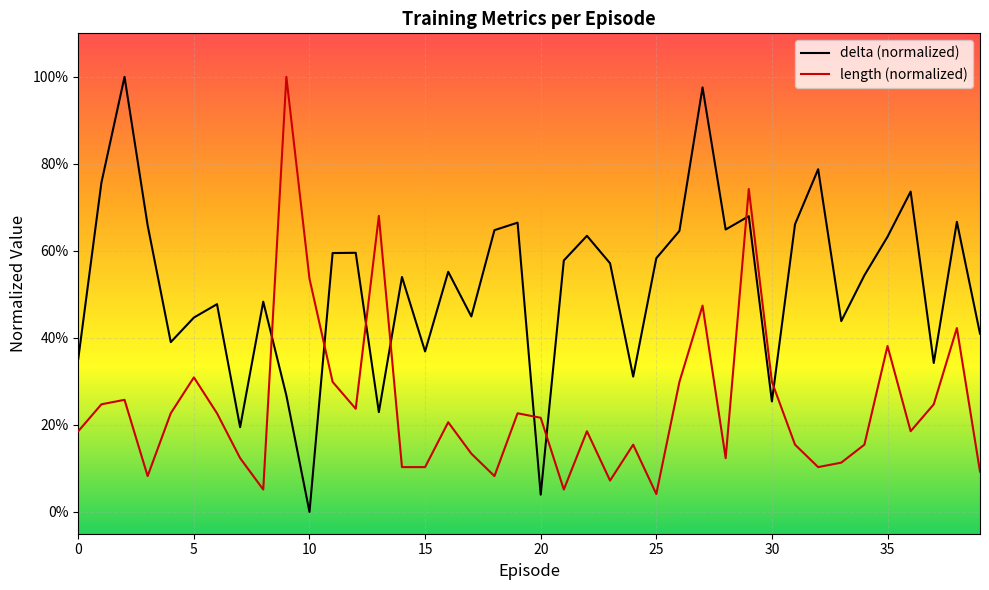

Does the chart display data point markers on the line(s)?

No